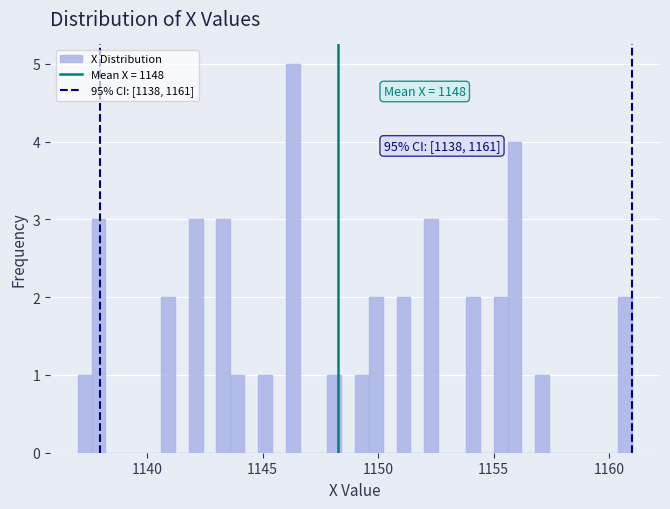

Read against the x-axis, roughly where is the centre of the tallest bar?

1146.5